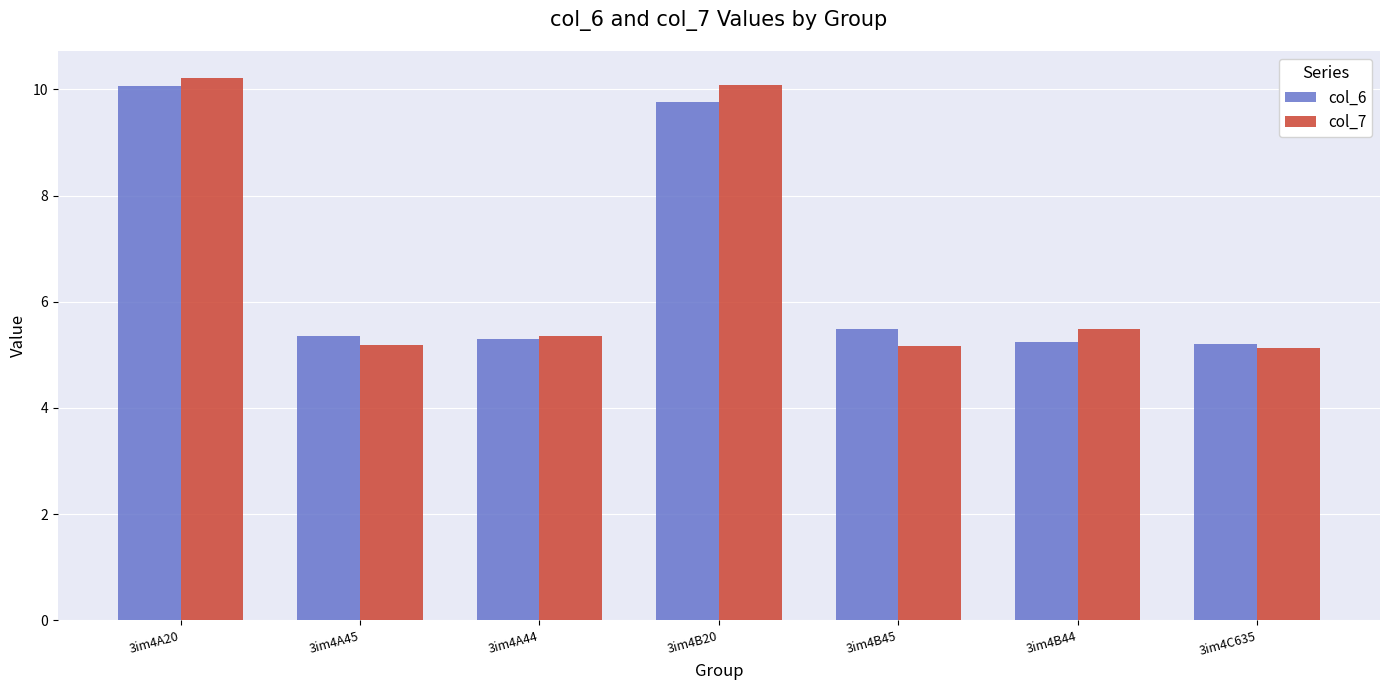

What is the maximum value for col_6?

10.1